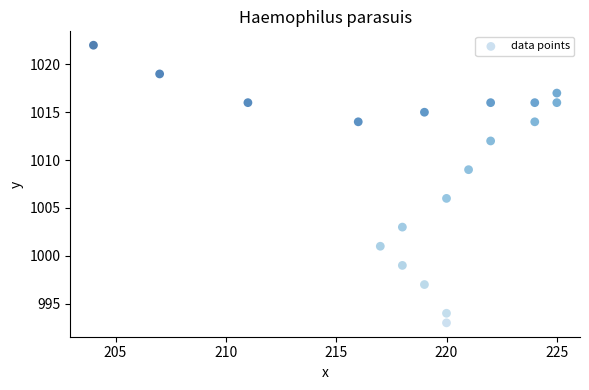

What is the range of Y values (max minus min)?

29